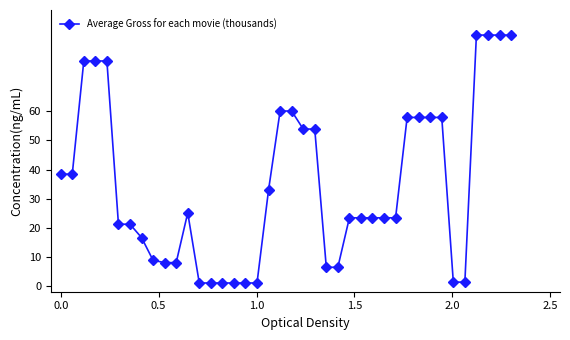

True or false: there are more than 0 points higher than both neighbors.

True